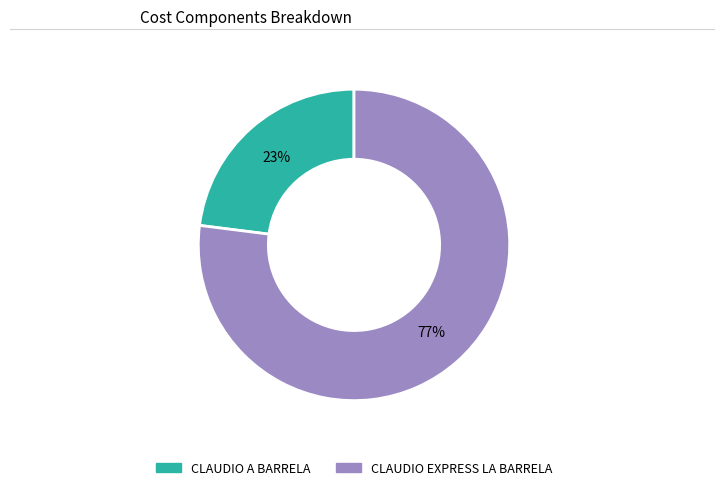

True or false: CLAUDIO EXPRESS LA BARRELA accounts for 83% of the total.

False